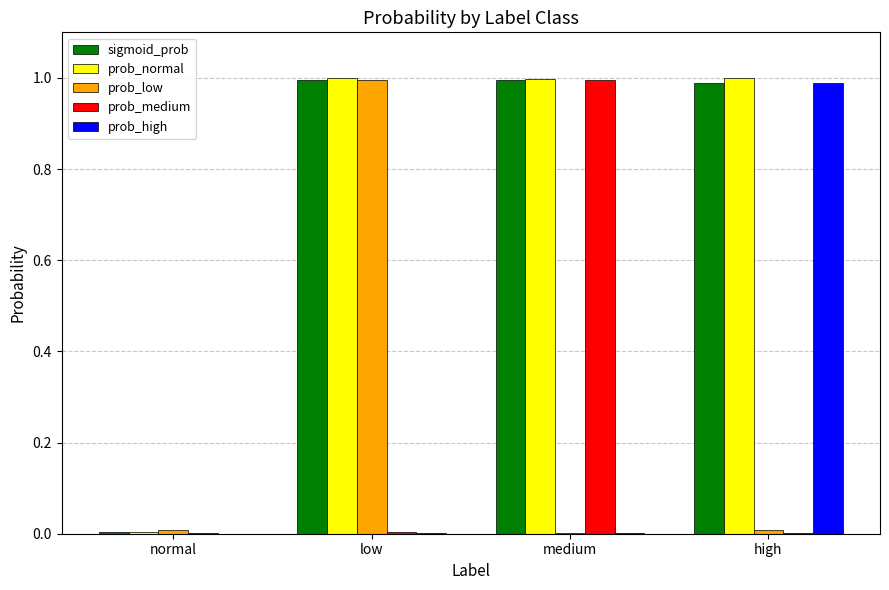

What is the difference between the prob_high values at high and low?

1.0